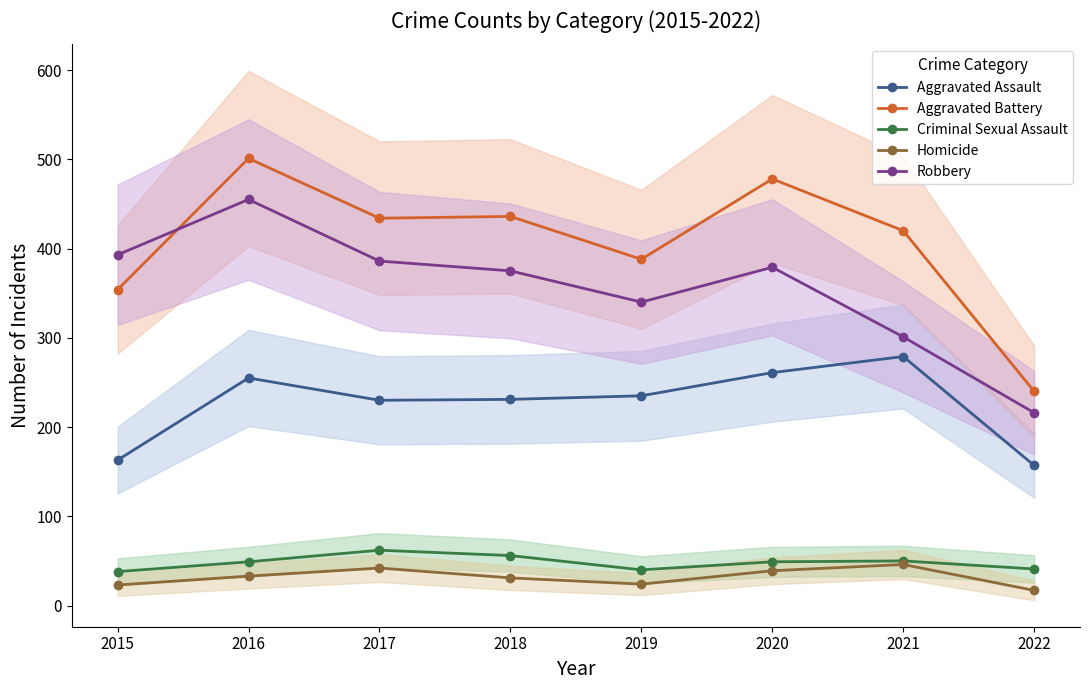

At which category is the sum across all series the highest?

2016